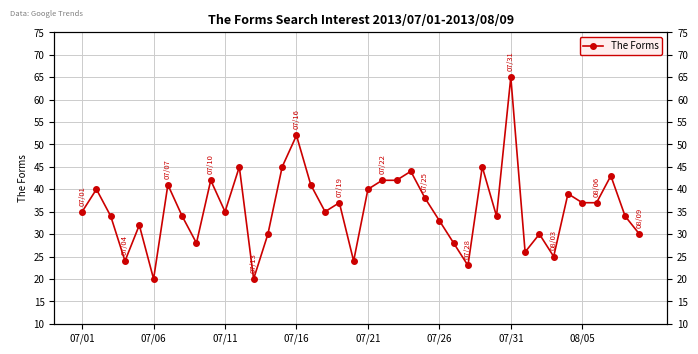

How many lines are shown in the chart?

1